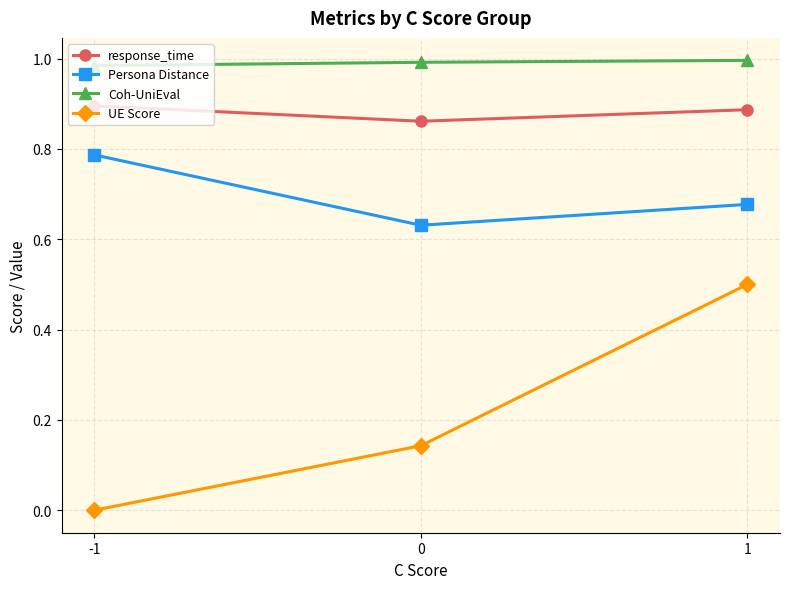

Which series has the largest total across all categories?

Coh-UniEval